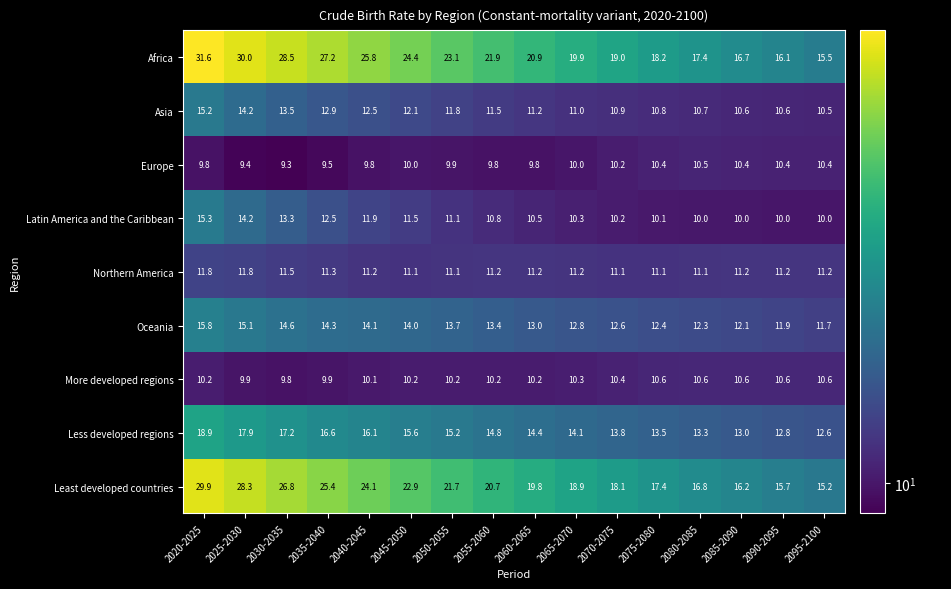

What is the maximum value shown in the chart?

31.6